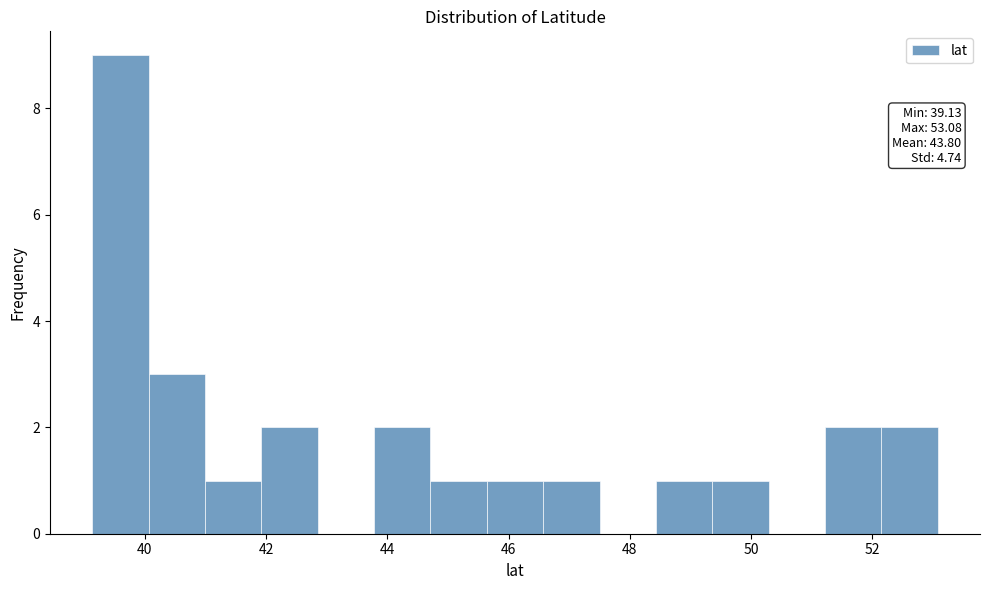

Which range on the x-axis has the tallest bar?

39.2 to 40.0